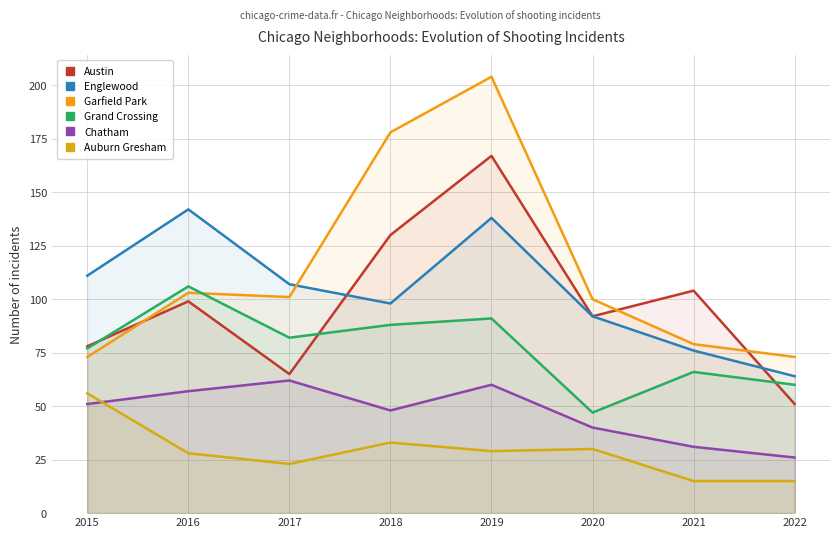

How many distinct data groups are displayed?

6